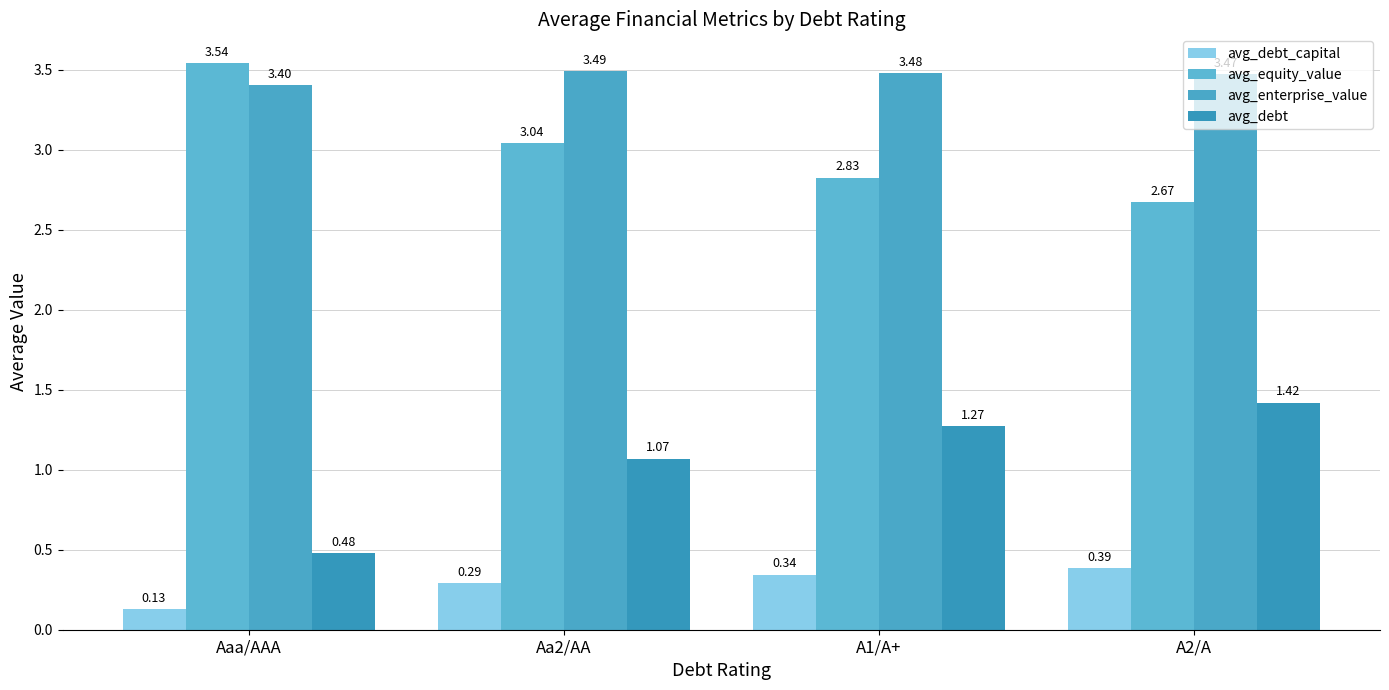

How many data points does each series have?

4